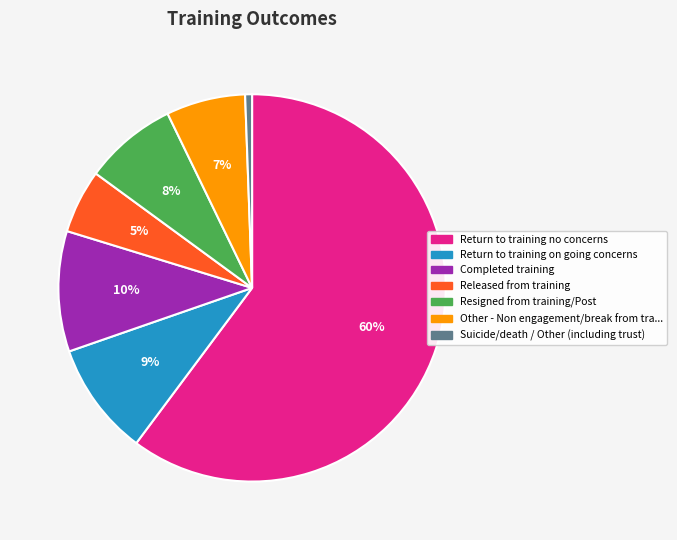

Is there a majority slice in this chart?

Yes